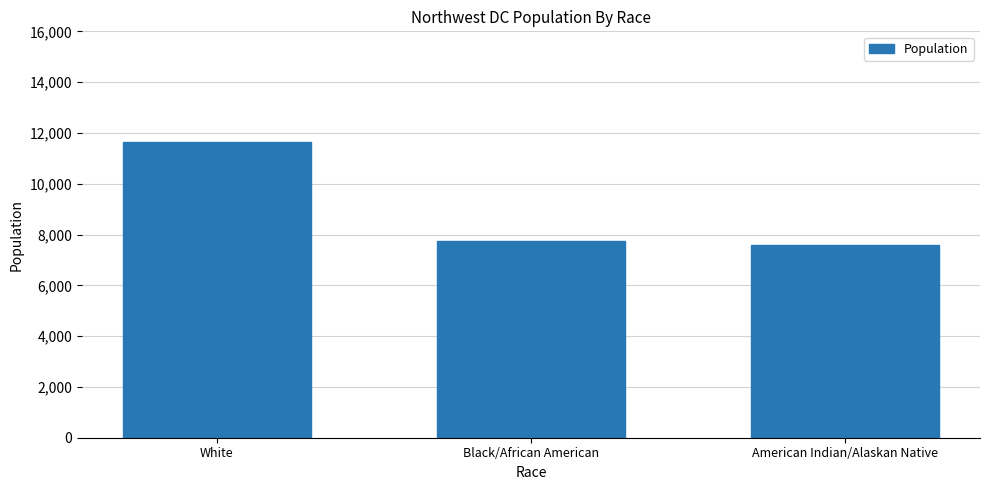

What is the label of the 3rd bar from the left?

American Indian/Alaskan Native